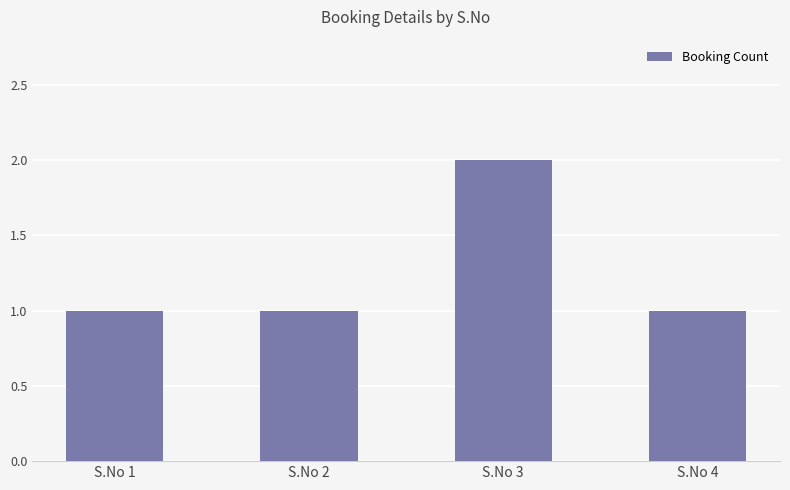

What is the value of the 4th bar from the left?

1